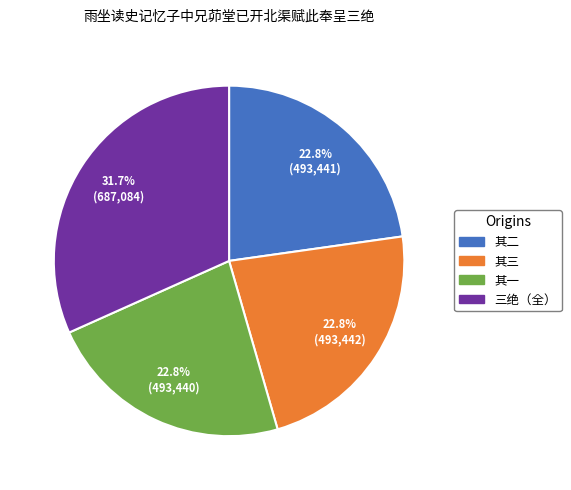

Does any single category account for the majority?

No